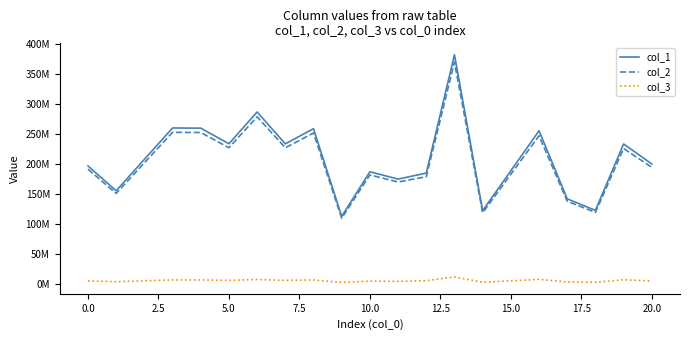

What are all the series names shown in the legend?

col_1, col_2, col_3